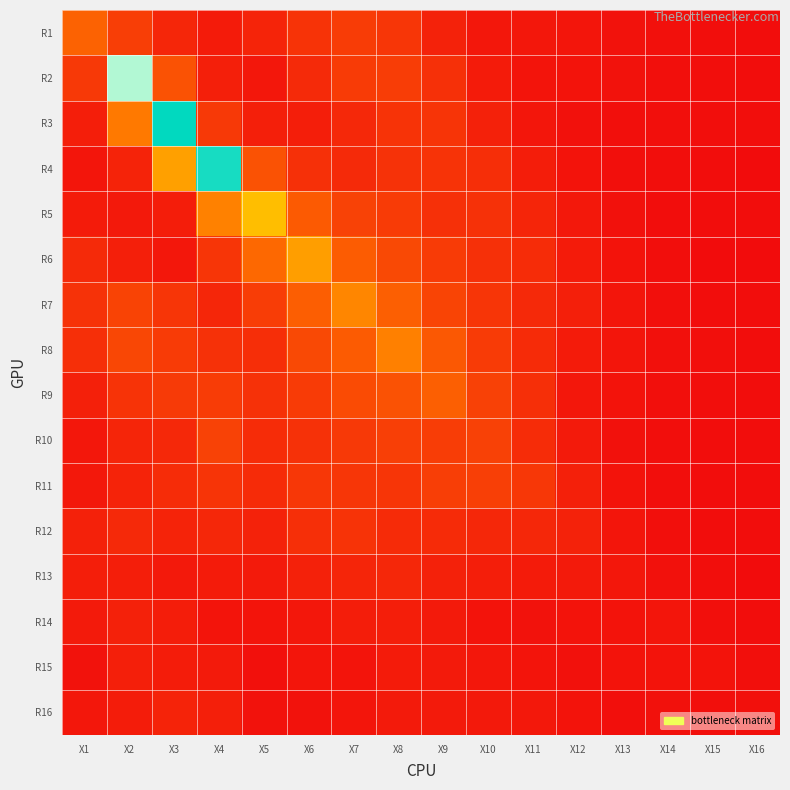

Which has a higher value, X2 or X8?

X2